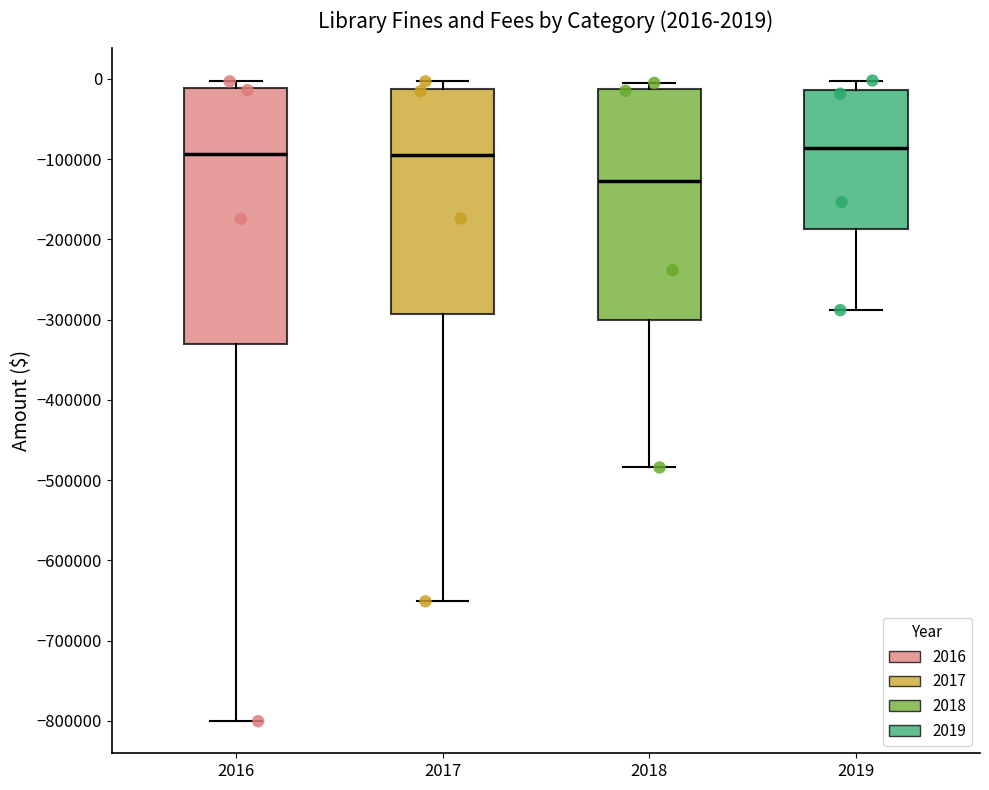

Which box's median line is the lowest?

2018